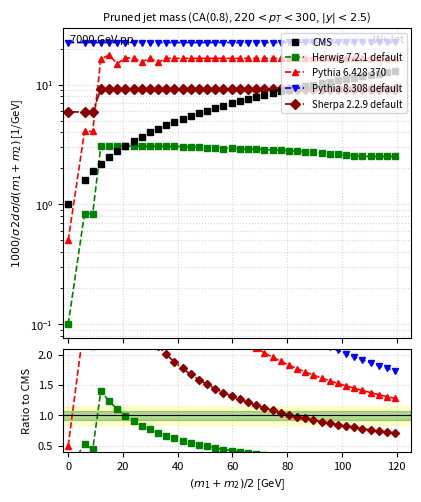

Is it true that Herwig 7.2.1 default equals 0.1 at 39?

False